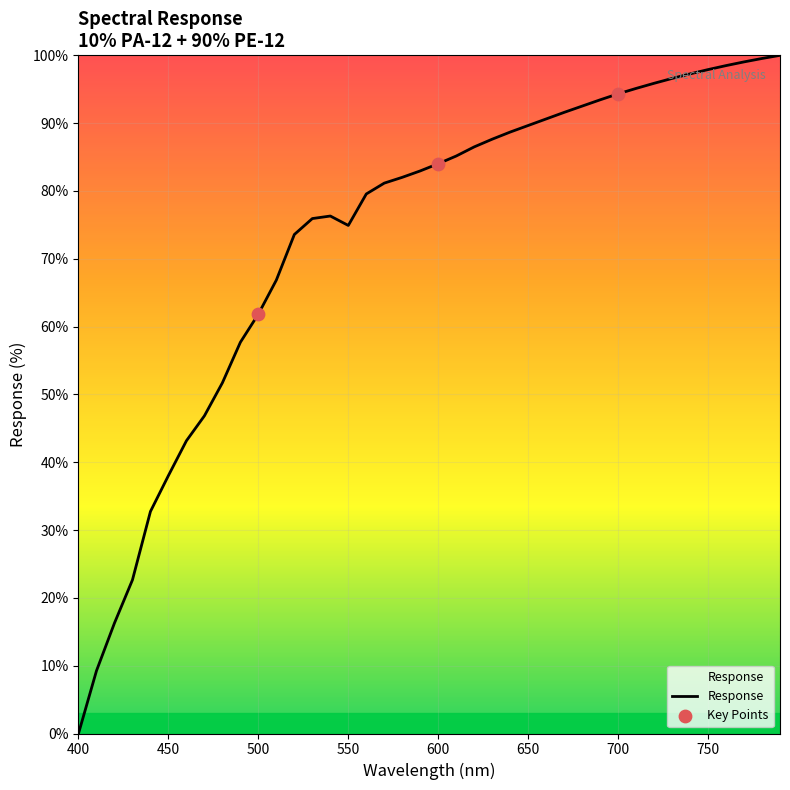

What is the difference between the maximum and minimum values?

100.0